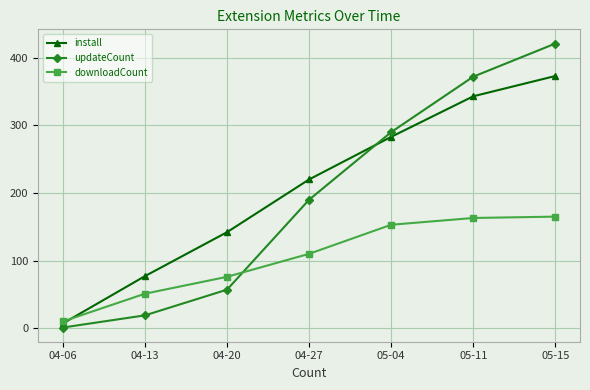

What is the difference between the maximum and minimum values in the downloadCount series?

155